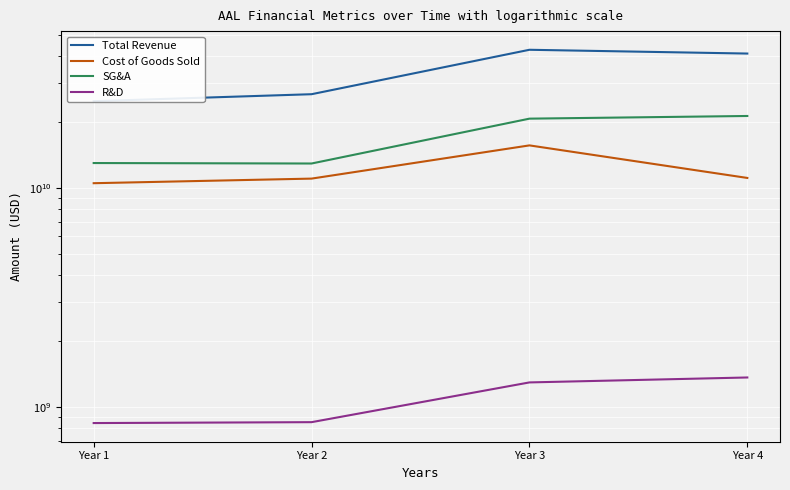

What is the minimum value for Total Revenue?

24855000000